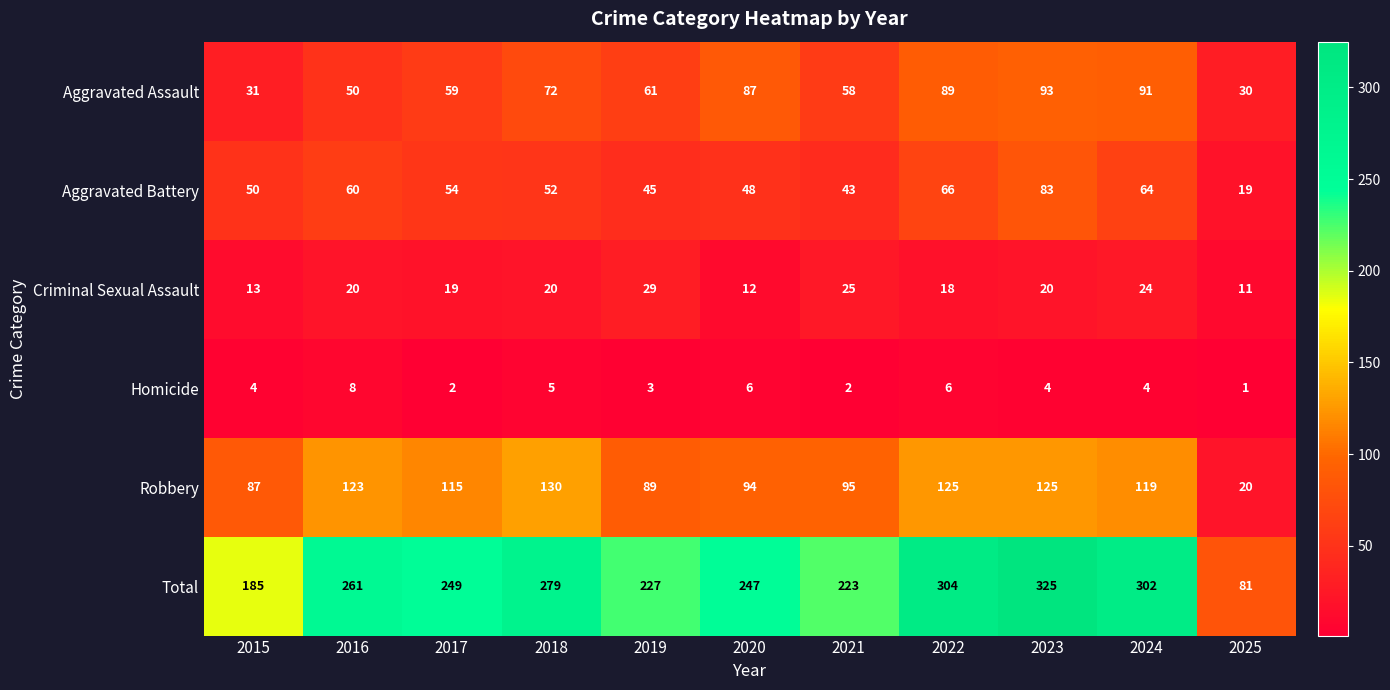

Is it true that Total equals 163 at 2020?

False